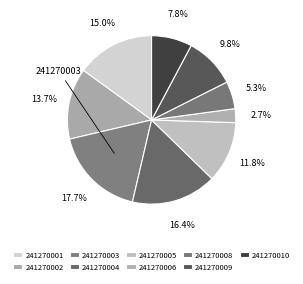

Count the number of slices in the pie.

9